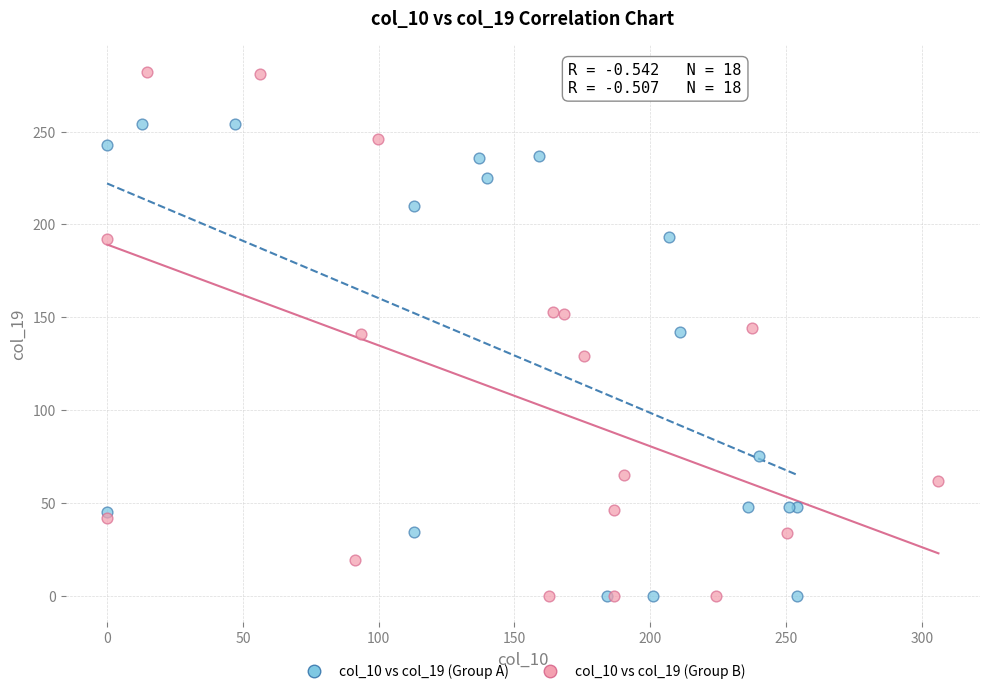

Which series has the largest Y range (max minus min)?

col_10 vs col_19 (Group B)